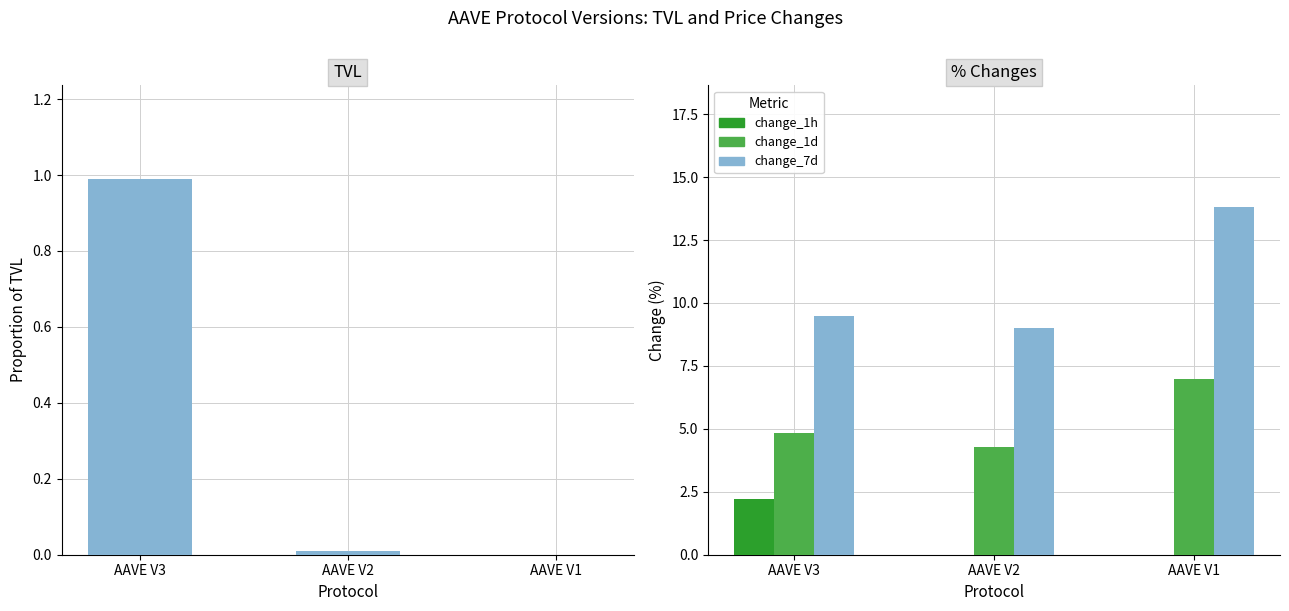

What is the smallest value displayed?

-0.2